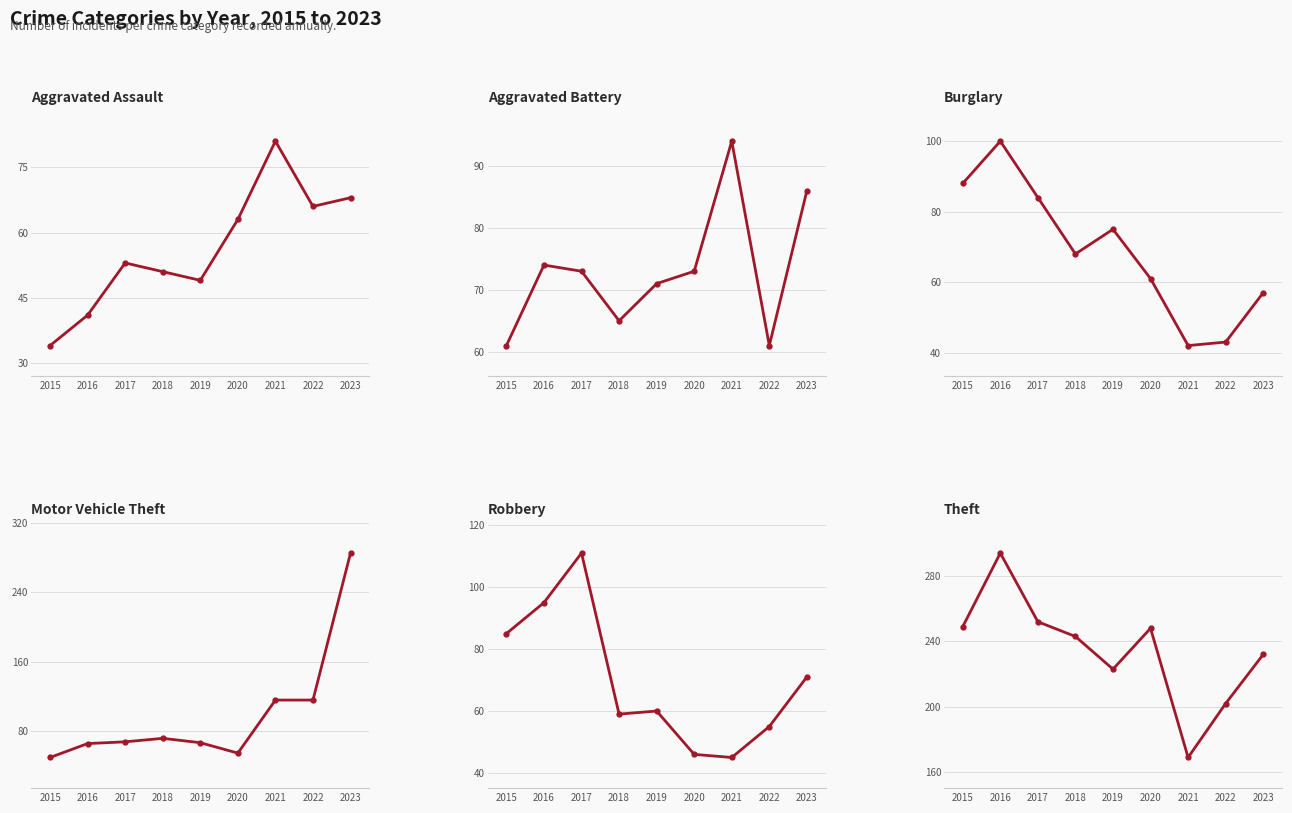

Where is Robbery nearest to the value 78?

2015